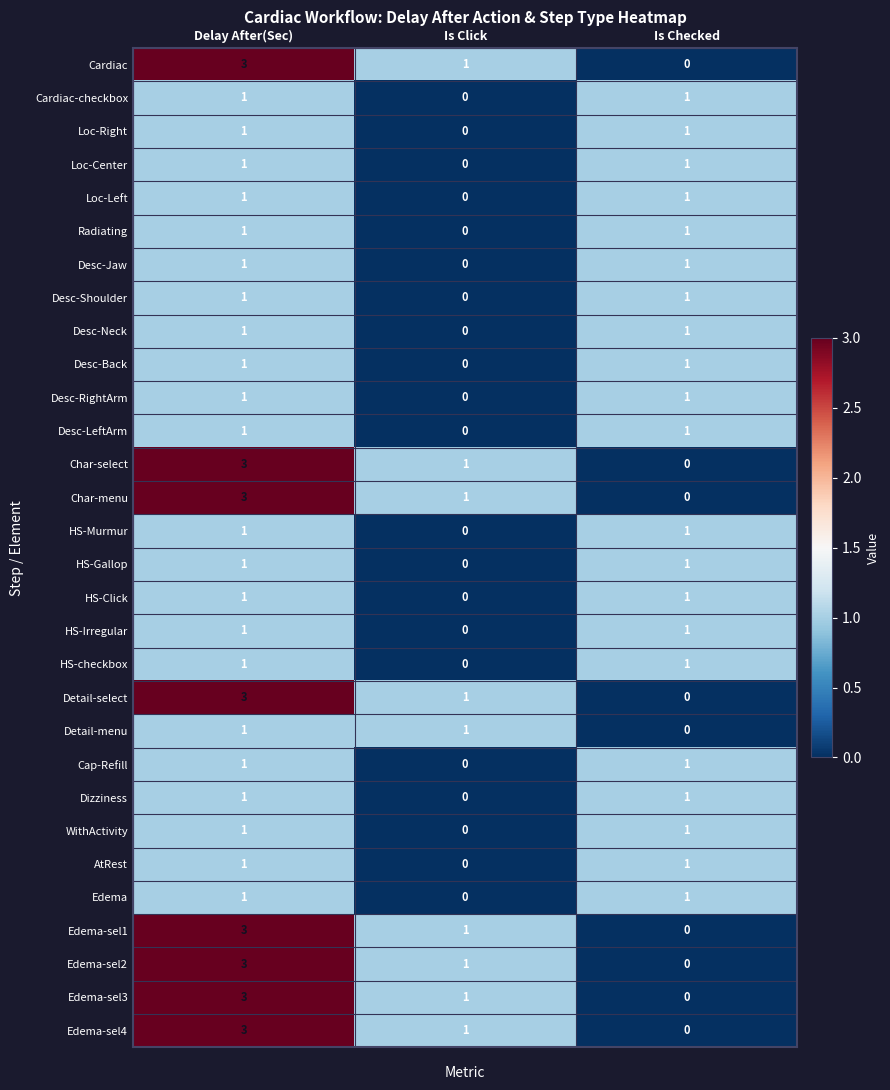

Count the Desc-LeftArm values in the range 0 to 1.

3